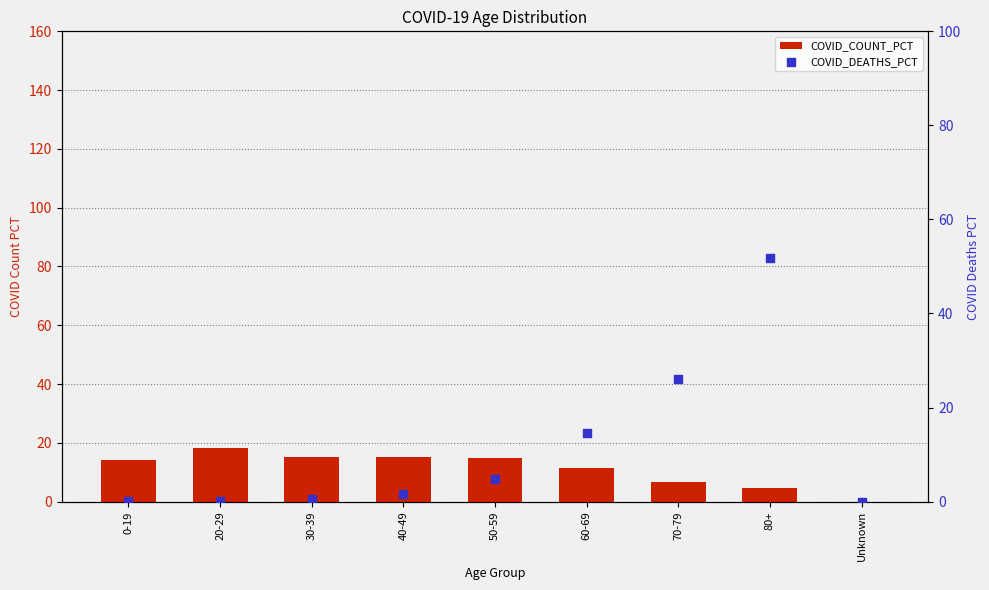

What are all the series names shown in the legend?

COVID_COUNT_PCT, COVID_DEATHS_PCT